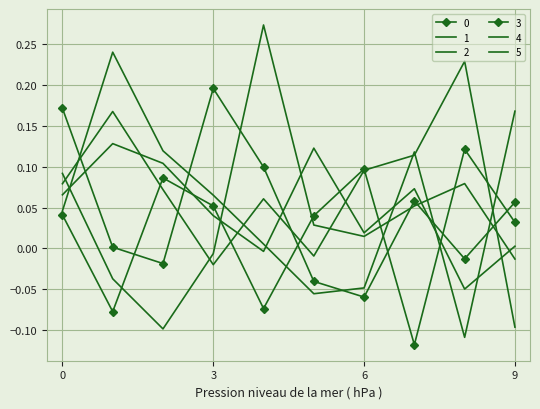

What are all the series names shown in the legend?

0, 1, 2, 3, 4, 5